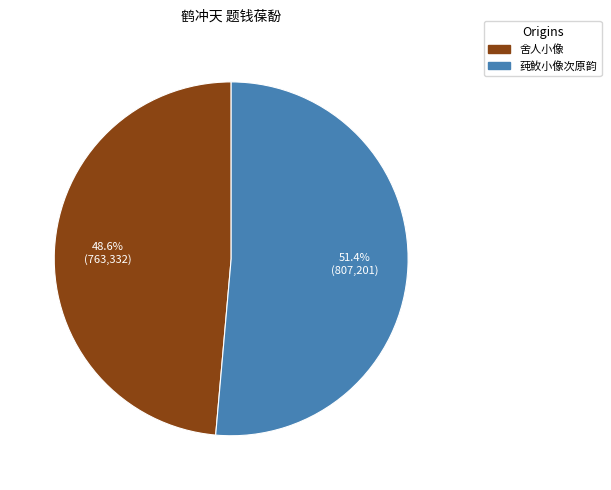

Does any single category account for the majority?

Yes